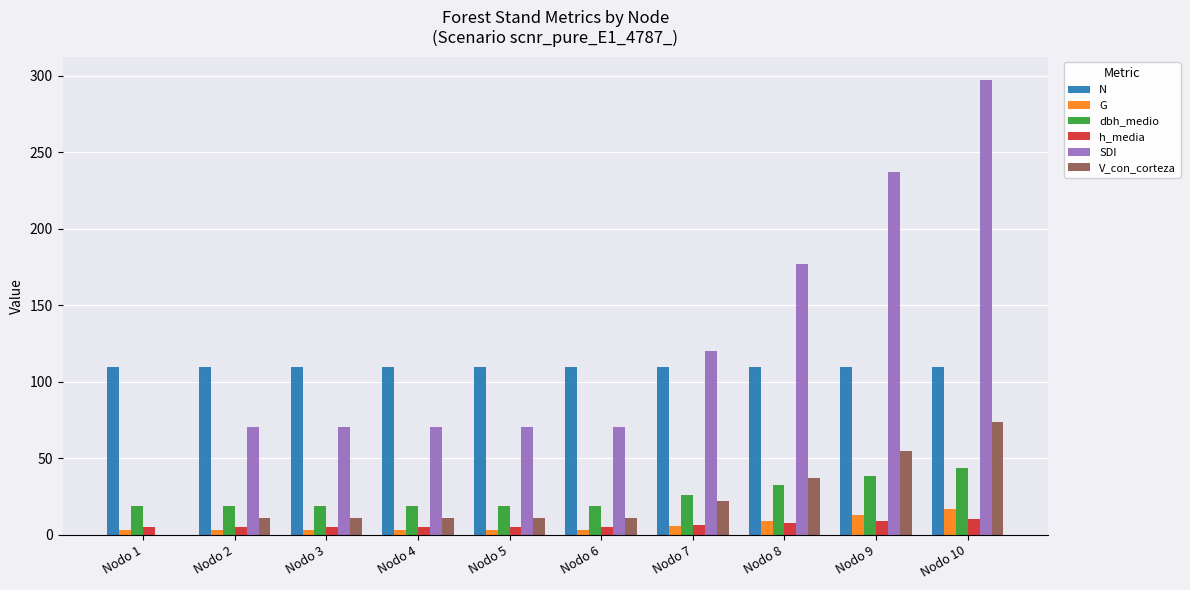

What are all the series names shown in the legend?

N, G, dbh_medio, h_media, SDI, V_con_corteza